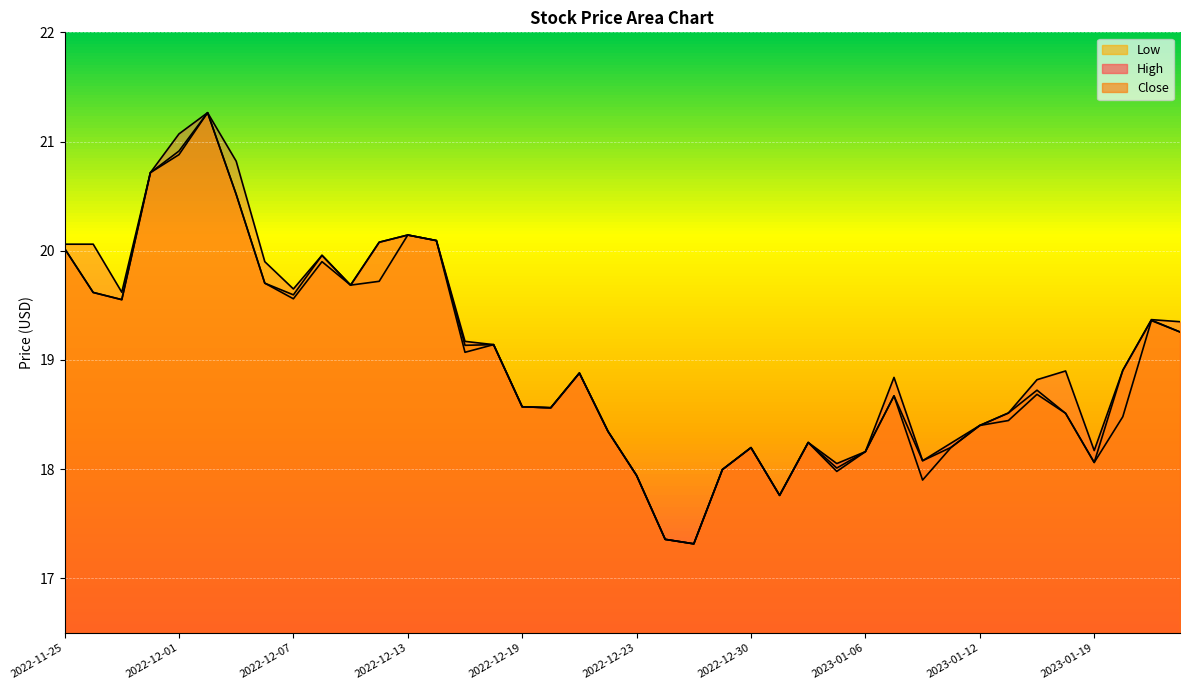

What is the difference between the highest and lowest values at 2023-01-19?

0.1